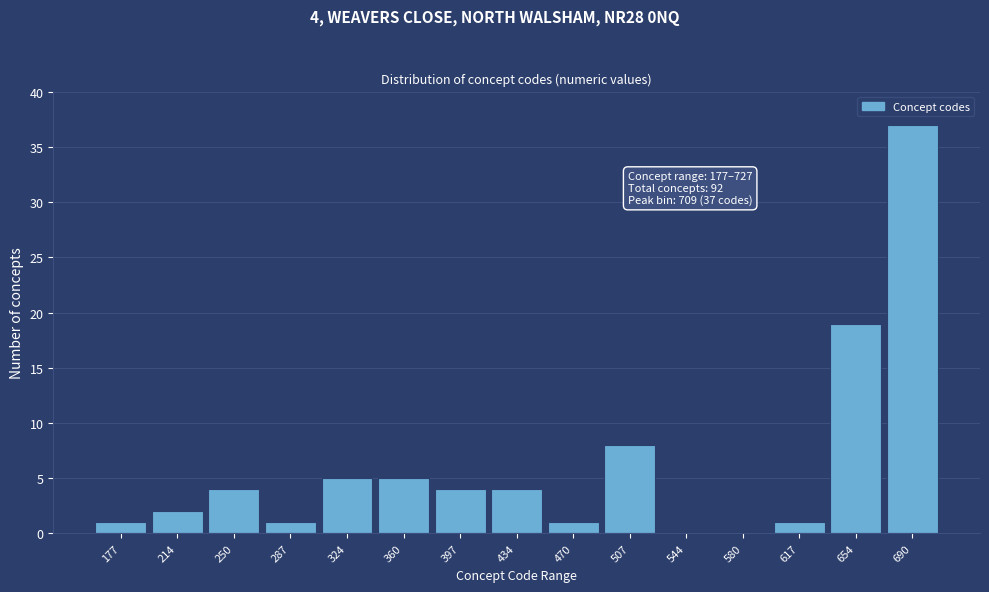

Reading left to right, what are all the values shown in this chart?

177=1	214=2	250=4	287=1	324=5	360=5	397=4	434=4	470=1	507=8	544=0	580=0	617=1	654=19	690=37